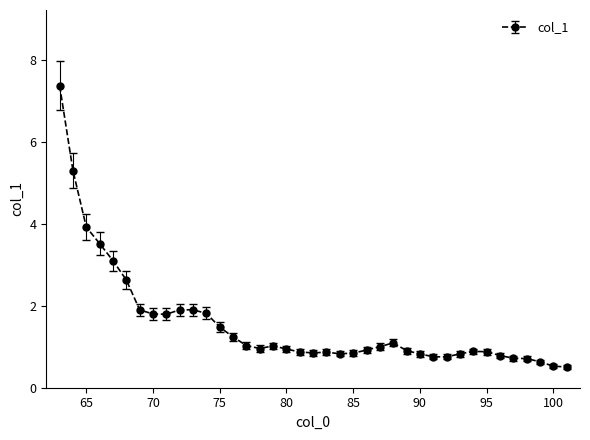

What is the value of the 24th point from the left?

0.9